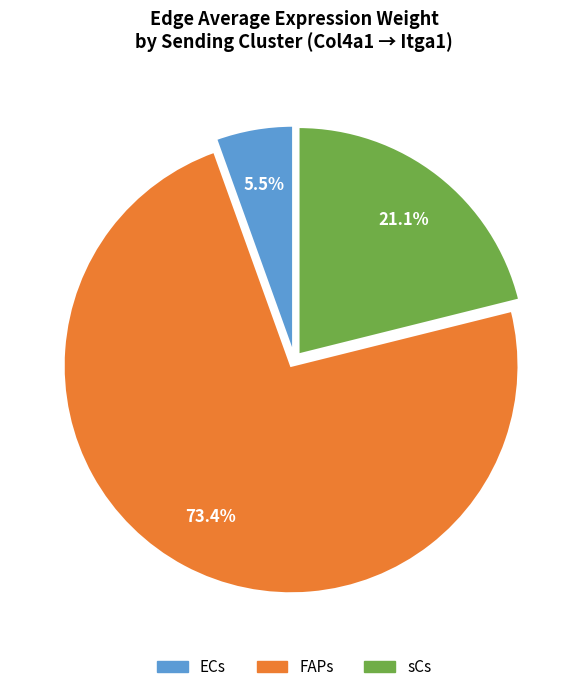

How many segments does this pie chart have?

3